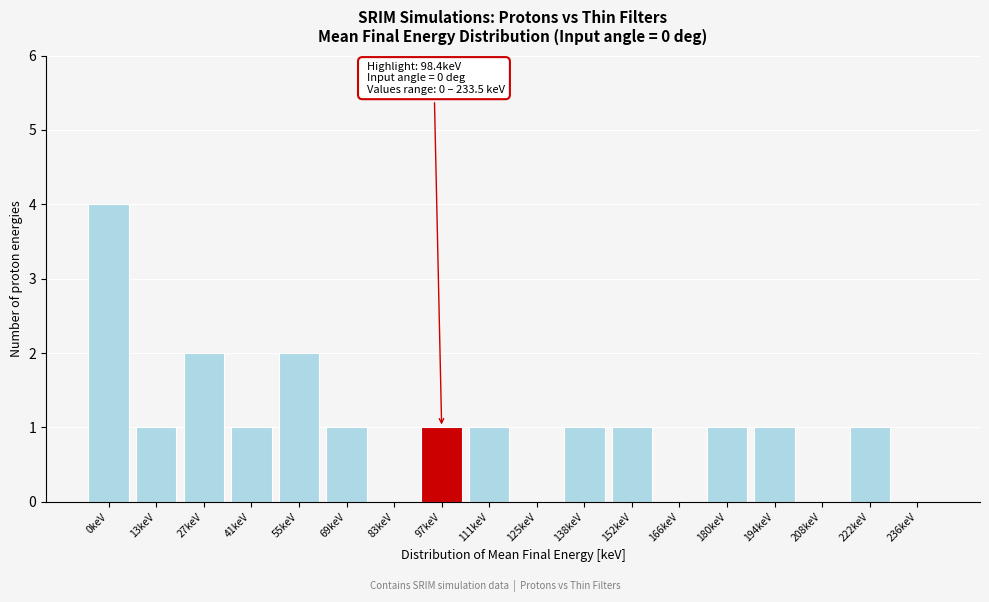

Reading left to right, what are all the values shown in this chart?

0keV=4	13keV=1	27keV=2	41keV=1	55keV=2	69keV=1	83keV=0	97keV=1	111keV=1	125keV=0	138keV=1	152keV=1	166keV=0	180keV=1	194keV=1	208keV=0	222keV=1	236keV=0